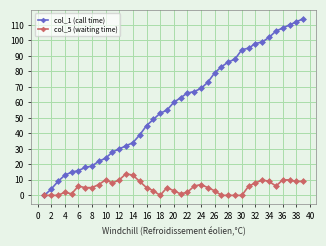

How many categories are shown in the chart?

39